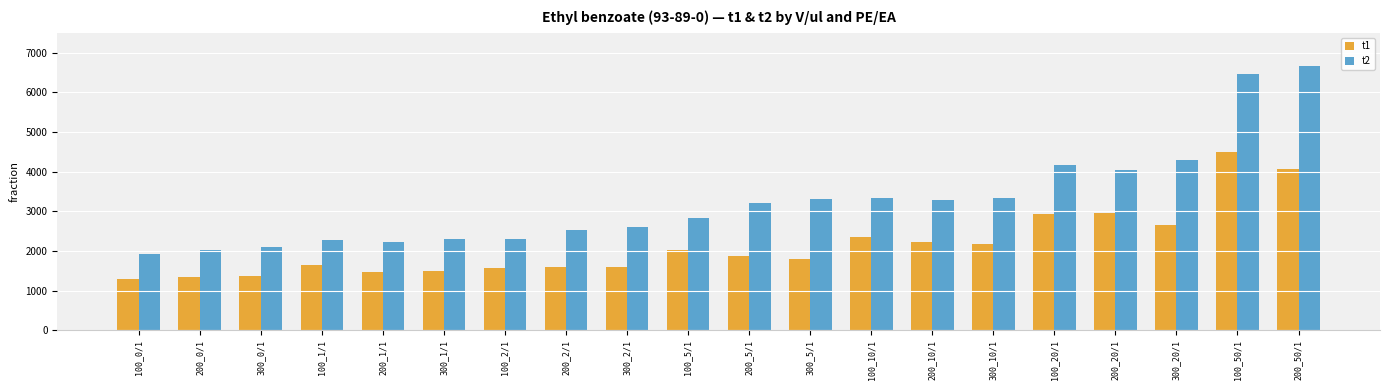

What position from the right is 300_20/1?

3